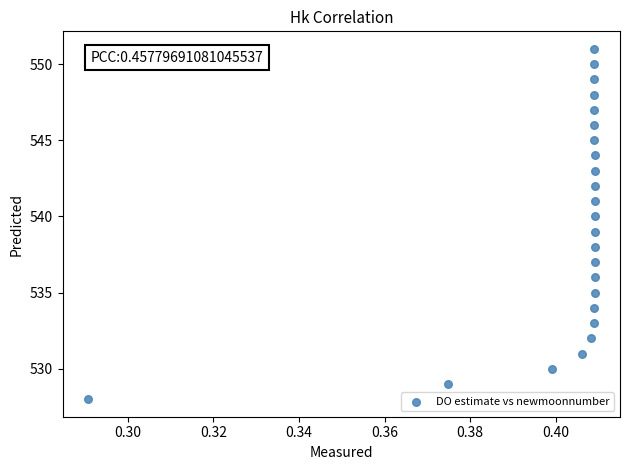

What is the range of Y values (max minus min)?

23